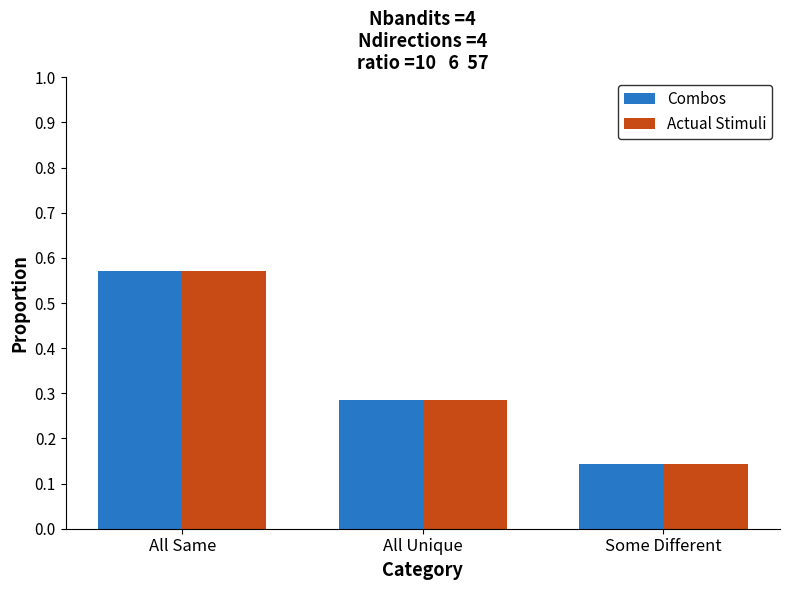

Count the number of data series in this chart.

2